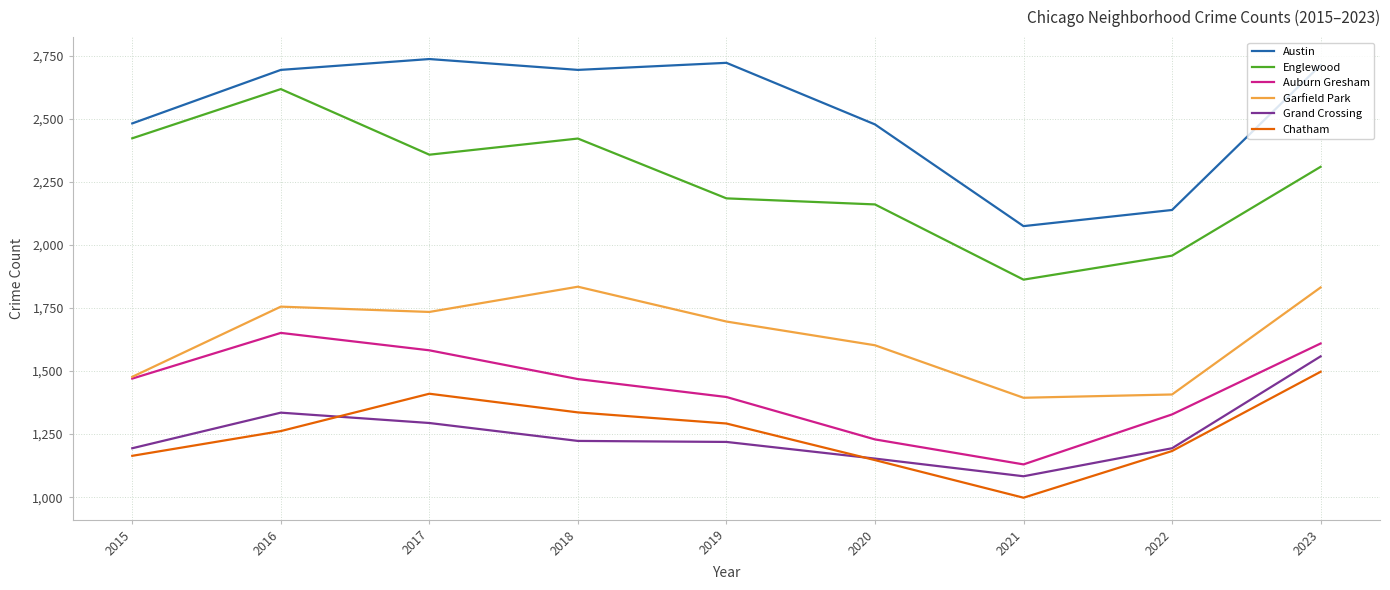

Which label corresponds to the smallest value in the chart?

2021